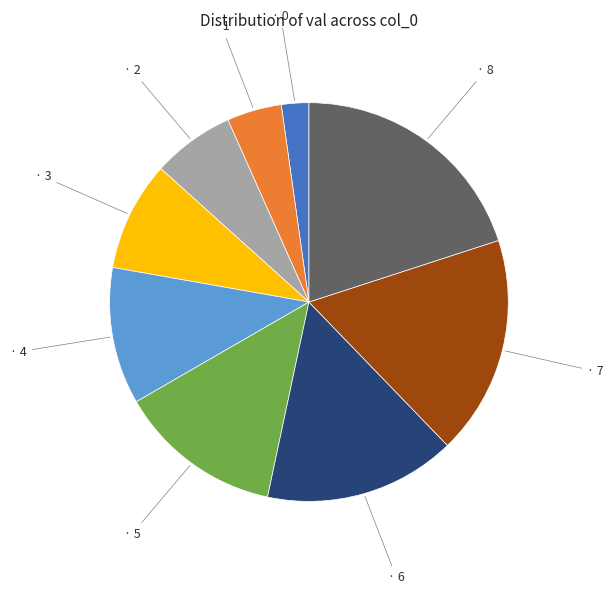

Is there any slice that represents more than half of the pie?

No